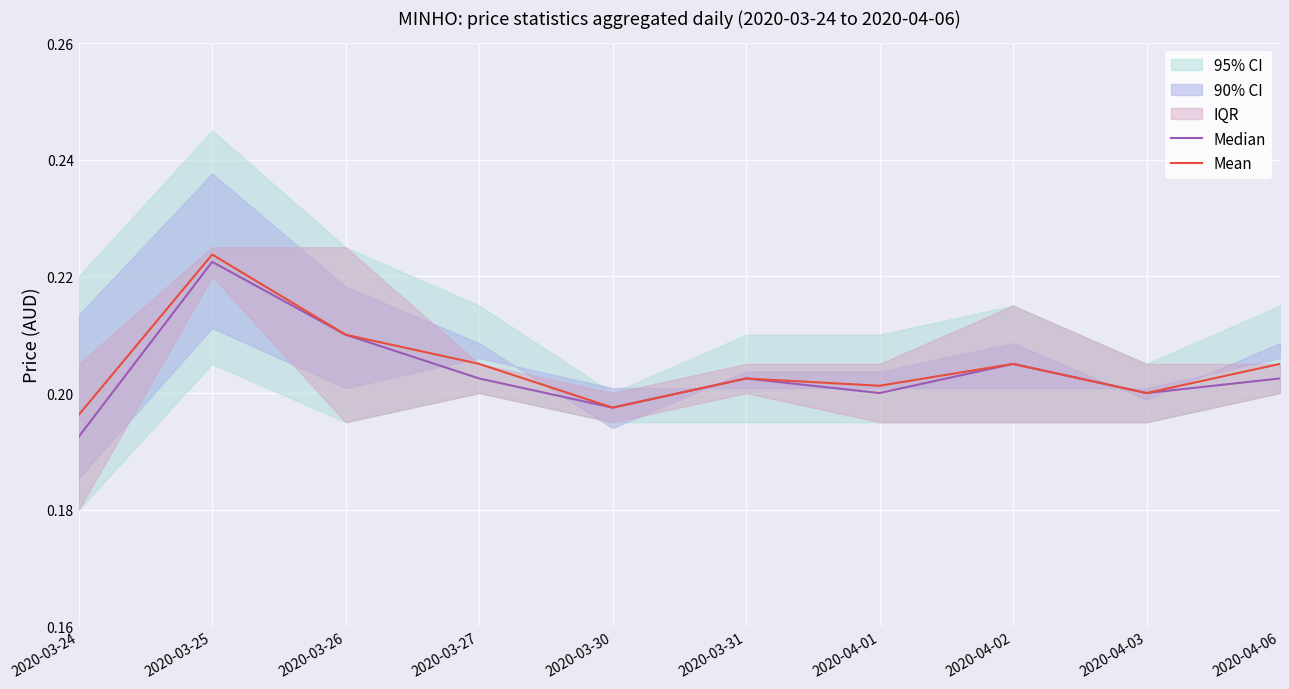

The Median series shows 0.2 at 2020-03-25. True or false?

True